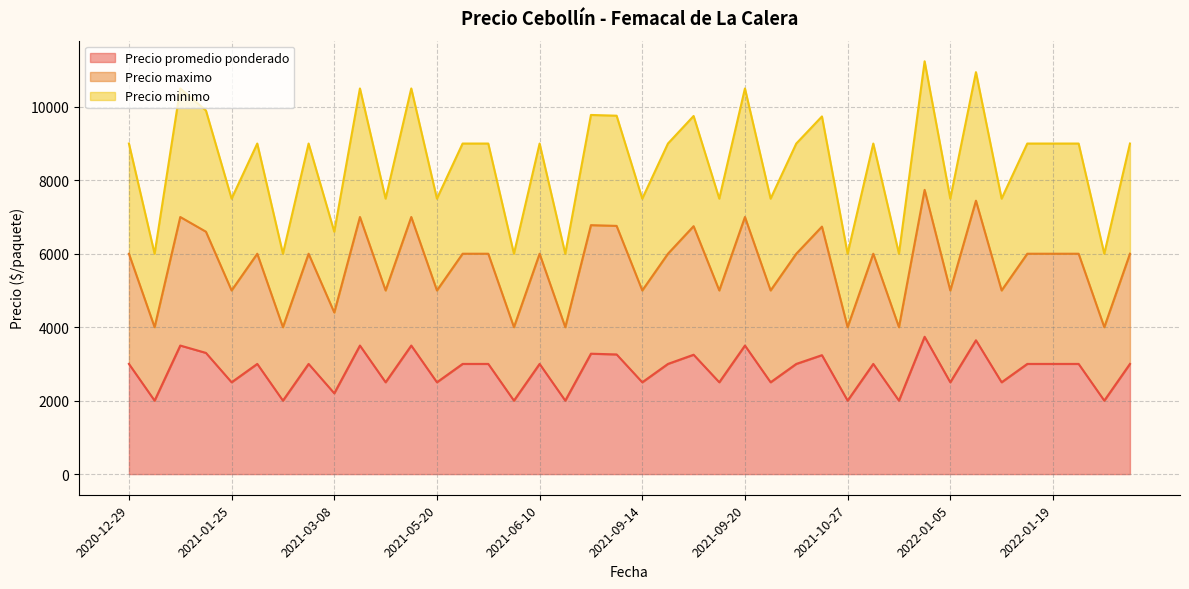

What is the difference between the maximum and second lowest values in the Precio minimo series?

5239